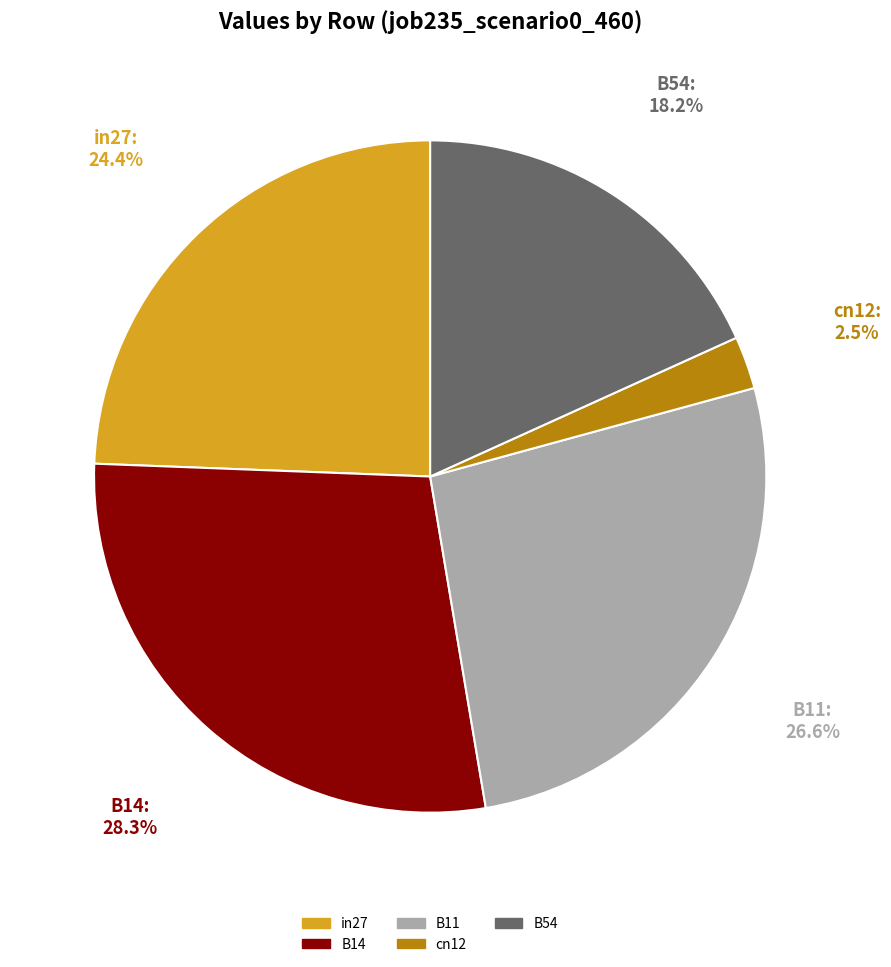

Is it true that B11 is 27% of the pie?

True